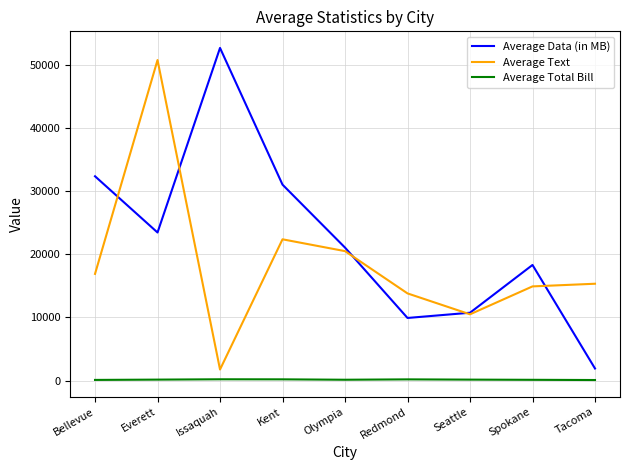

At which label does Average Text reach its peak?

Everett